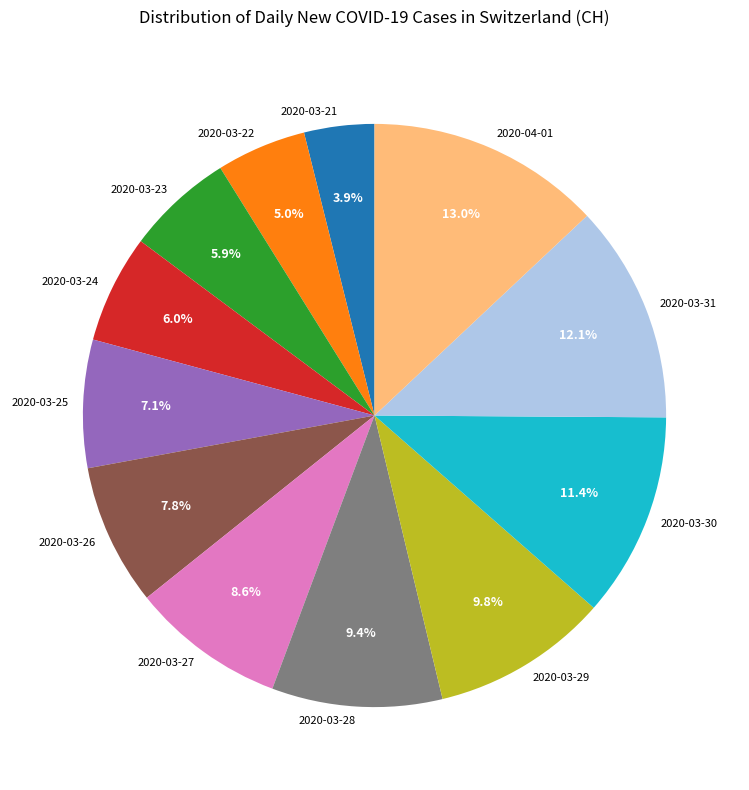

Approximately how many times larger is the value at 2020-03-22 compared to 2020-03-27?

0.6